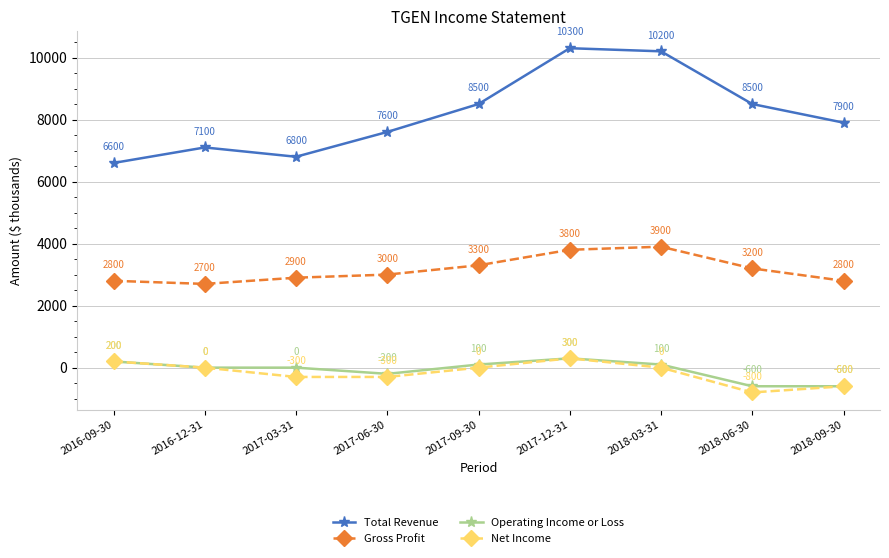

Is it true that Net Income equals 0 at 2018-03-31?

True